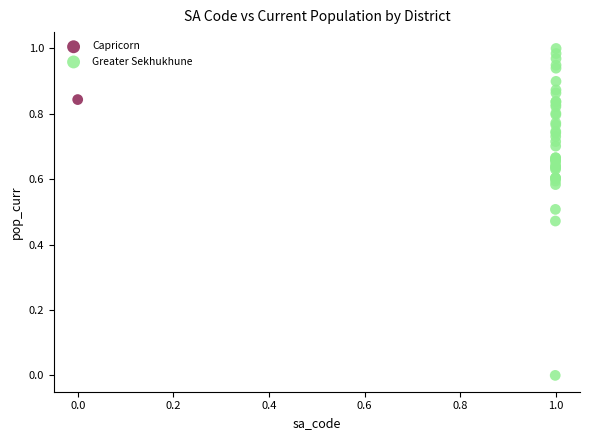

What are all the series names shown in the legend?

Capricorn, Greater Sekhukhune